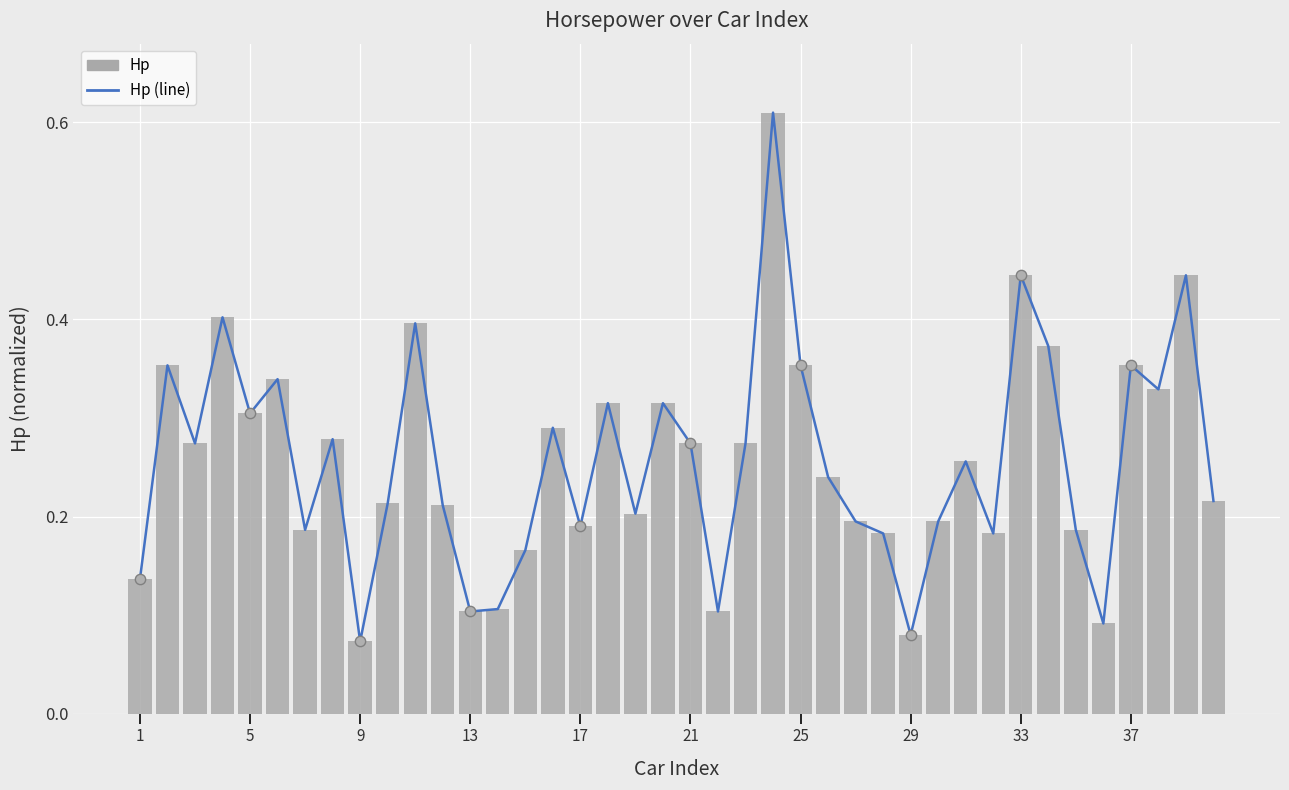

Which series has the widest spread of Y values?

Hp (line)